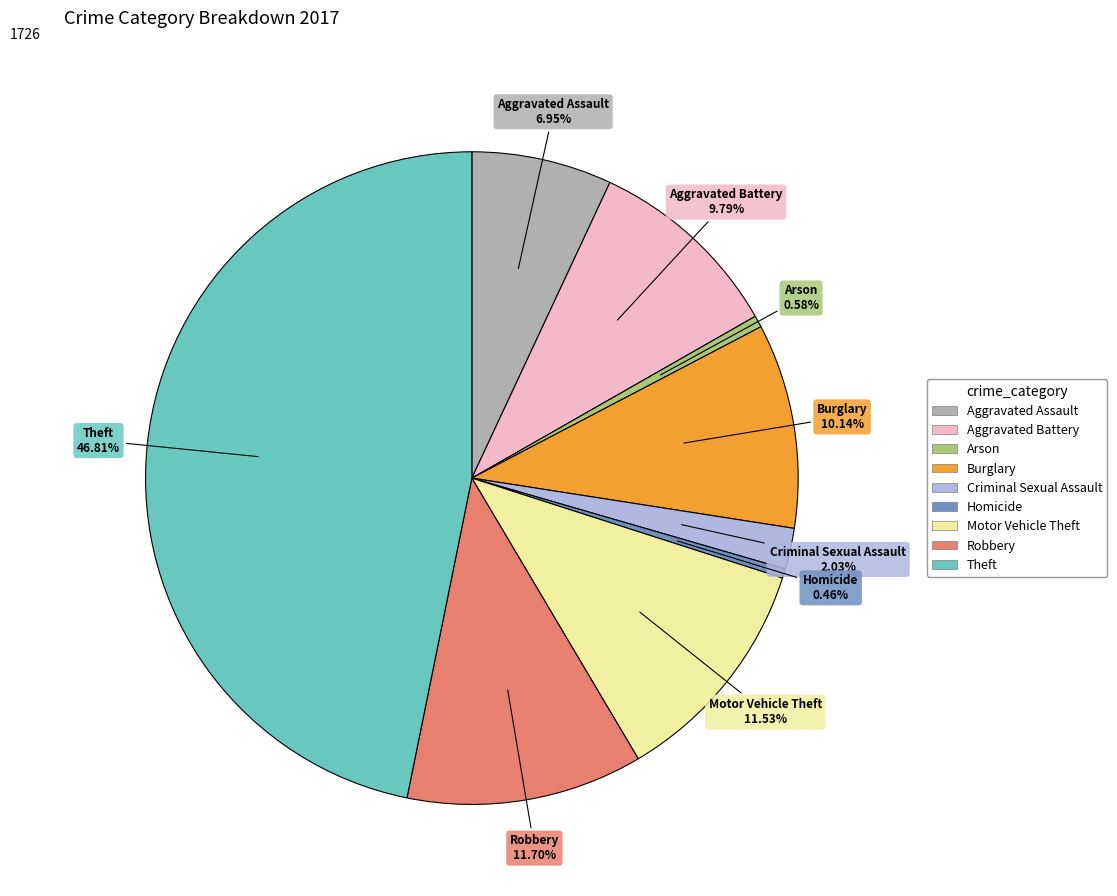

Combined, what portion of the pie is Criminal Sexual Assault and Motor Vehicle Theft?

13.6%